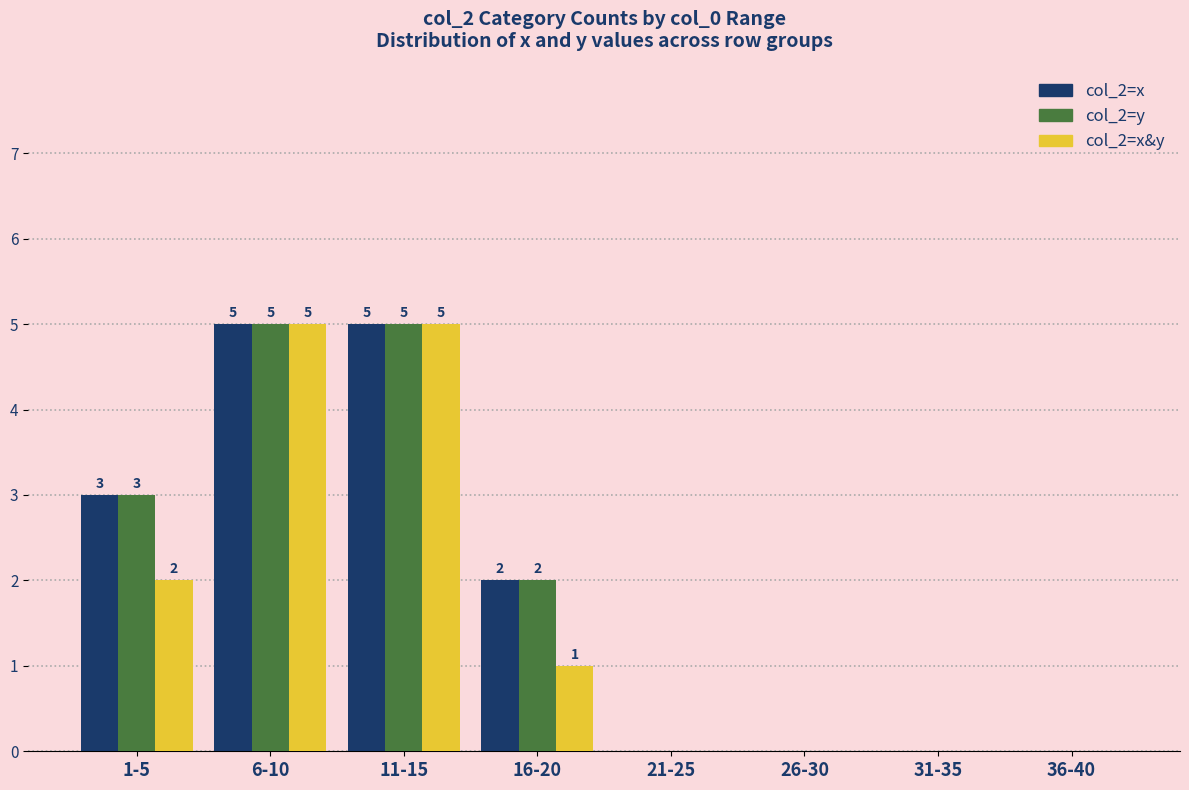

Between 1-5 and 11-15, which series saw the biggest shift?

col_2=x&y